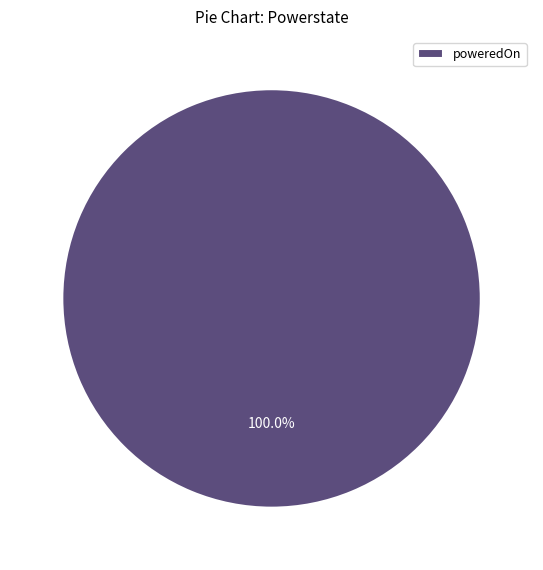

To the nearest percent, what portion does poweredOn represent?

100%